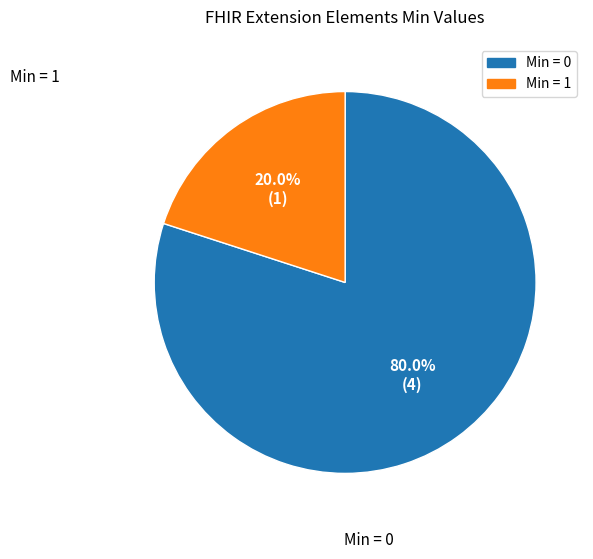

Does any single category account for the majority?

Yes